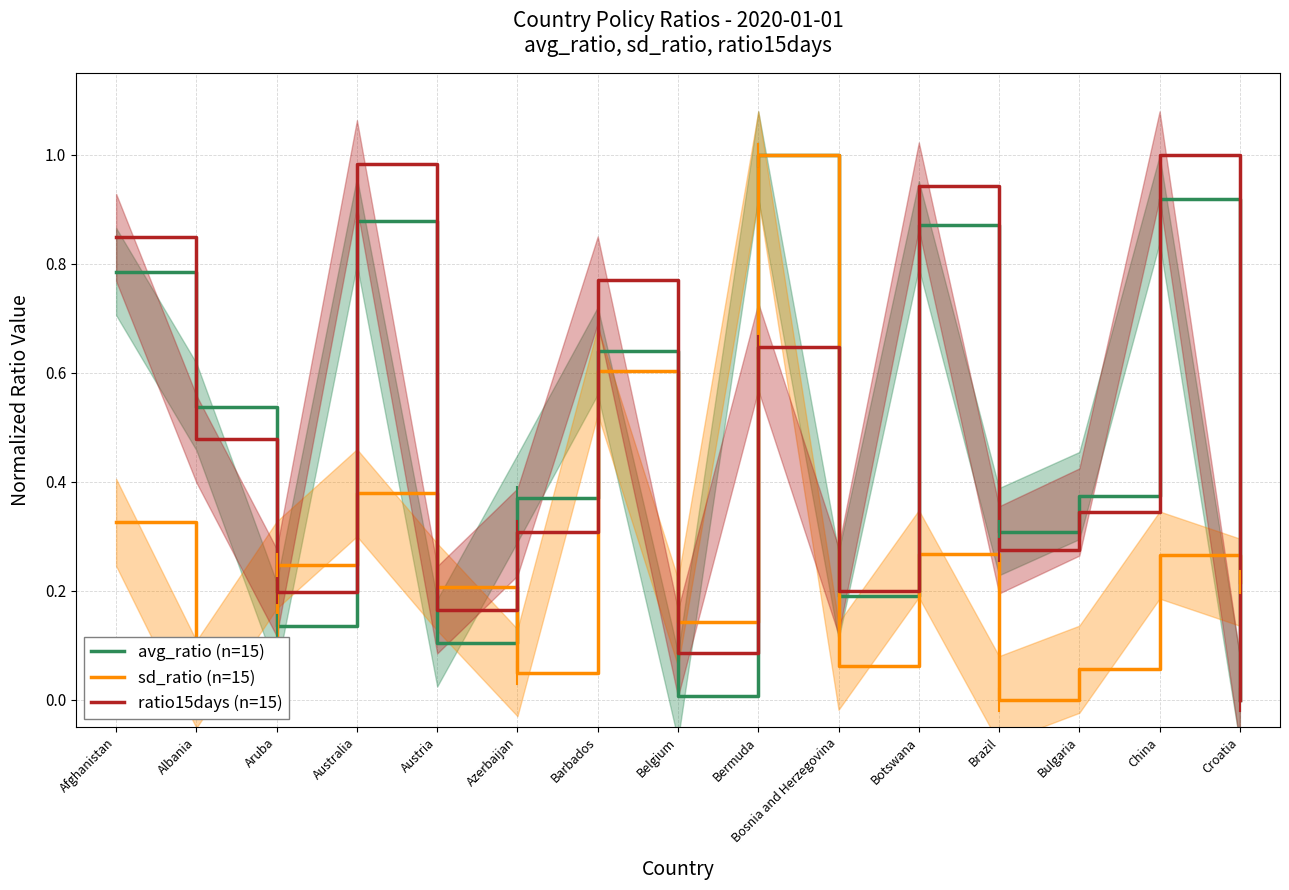

Which series ends up on top after the final intersection of sd_ratio (n=15) and avg_ratio (n=15)?

sd_ratio (n=15)